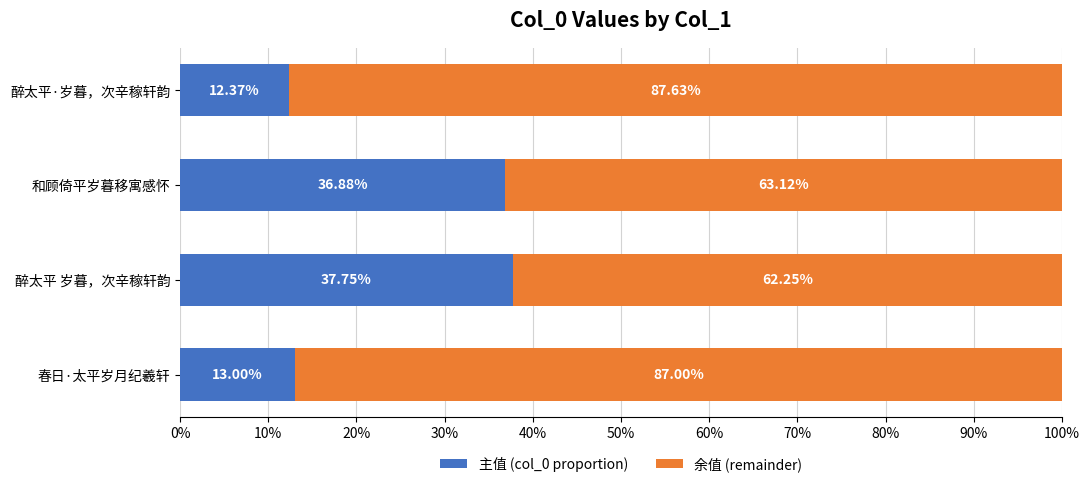

What is the total value across all series at 醉太平·岁暮，次辛稼轩韵?

100.0